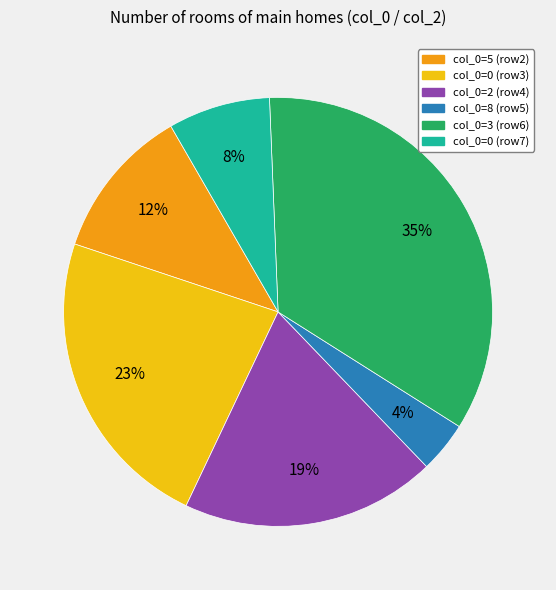

Approximately how many times larger is the value at col_0=0 (row7) compared to col_0=2 (row4)?

0.4